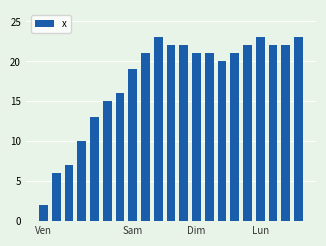

What is the maximum value shown in the chart?

23